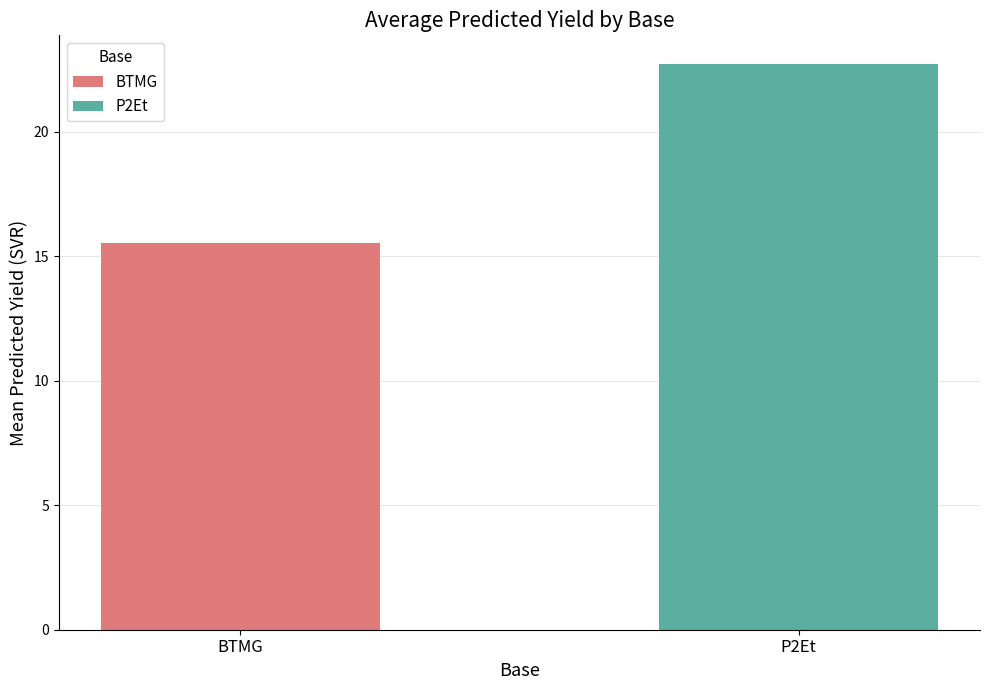

What is the difference between the maximum and minimum values?

7.2